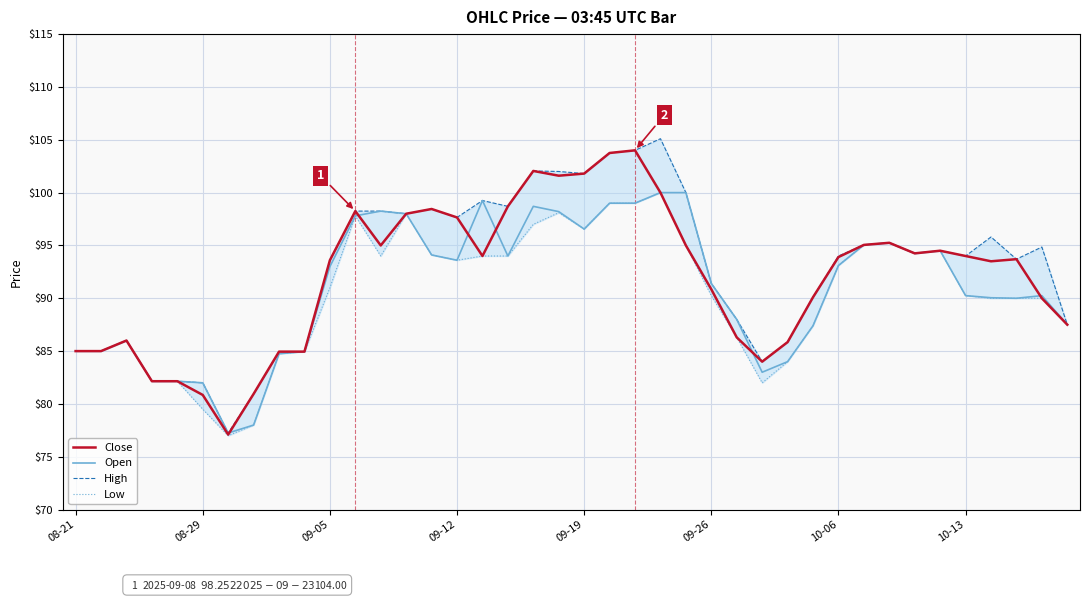

How many values in the Close series are below 93?

17